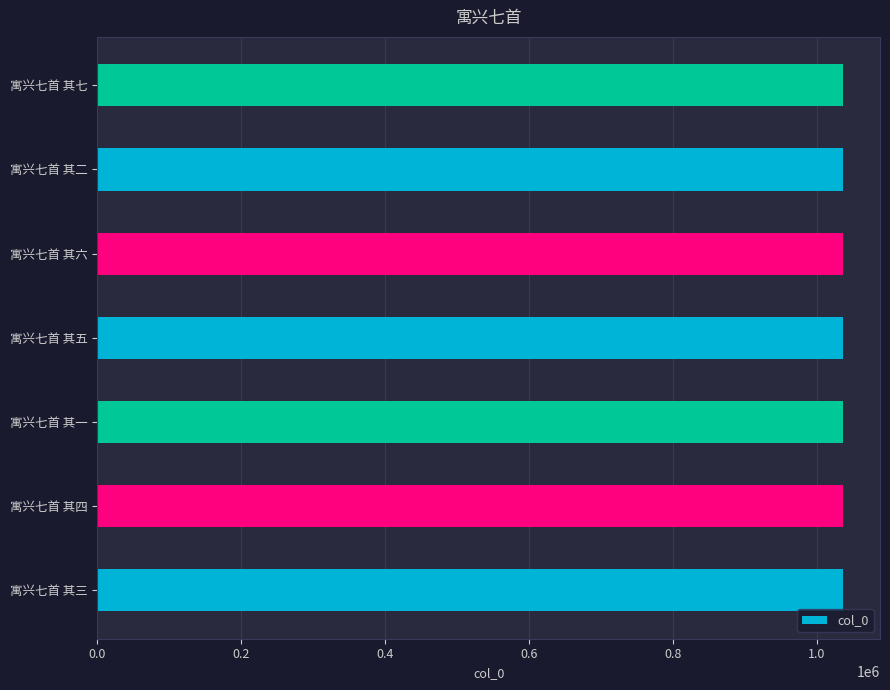

What is the maximum value shown in the chart?

1035789